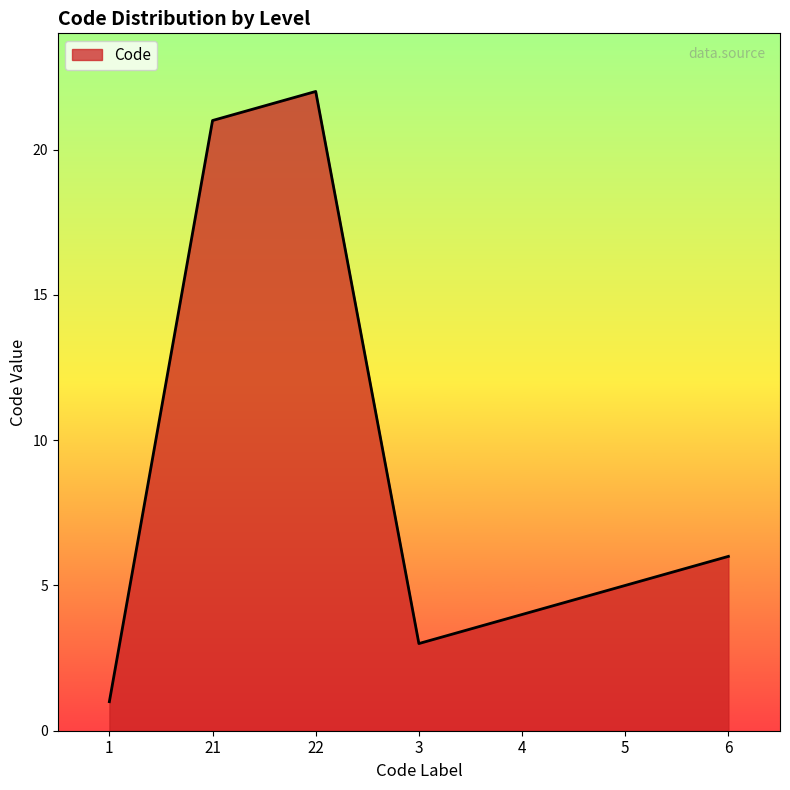

Which label corresponds to the smallest value in the chart?

1